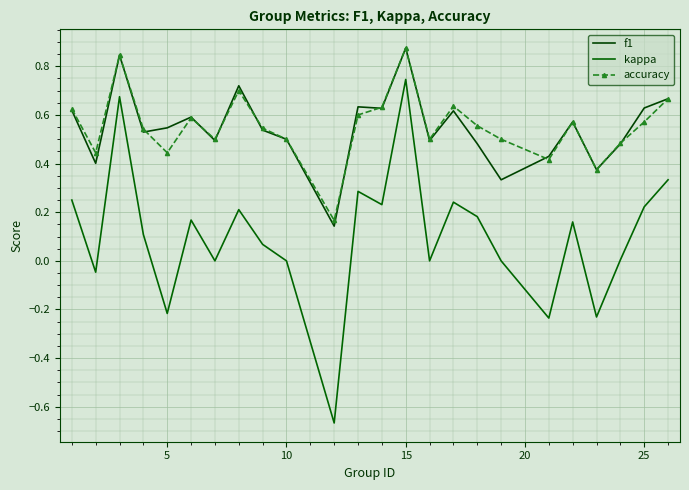

What is the sum of all accuracy values?

13.3